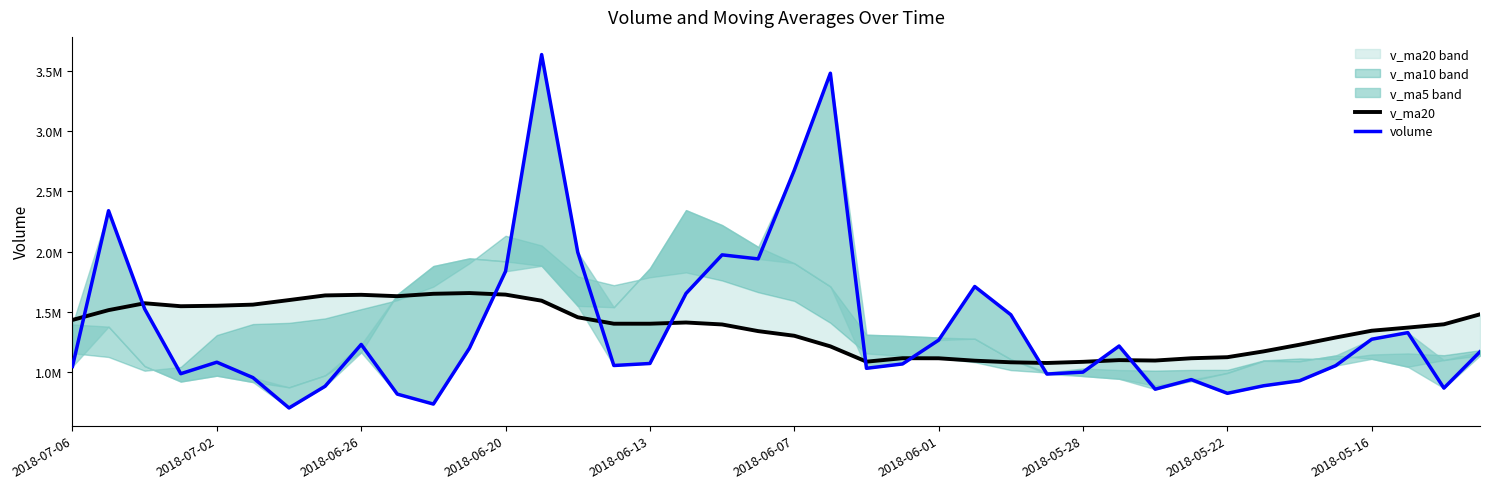

What is the difference between the maximum and second lowest values in the volume series?

2904767.2